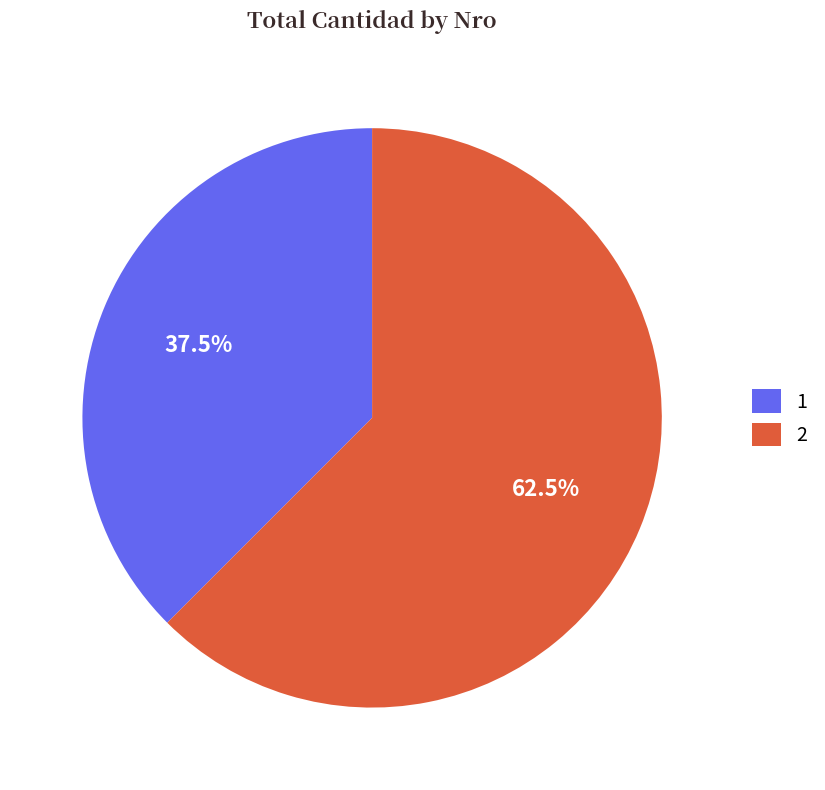

Does 1 account for over 50% of the chart?

No